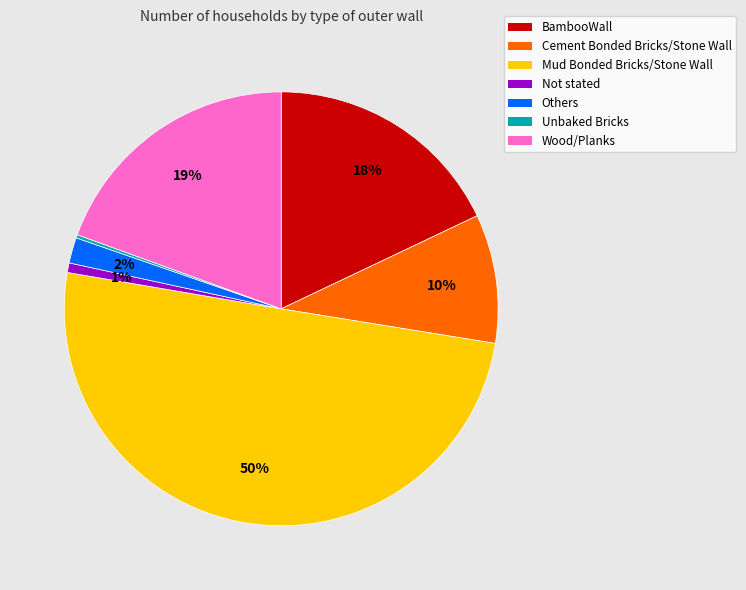

What is the ratio of the value at BambooWall to the value at Wood/Planks?

0.9